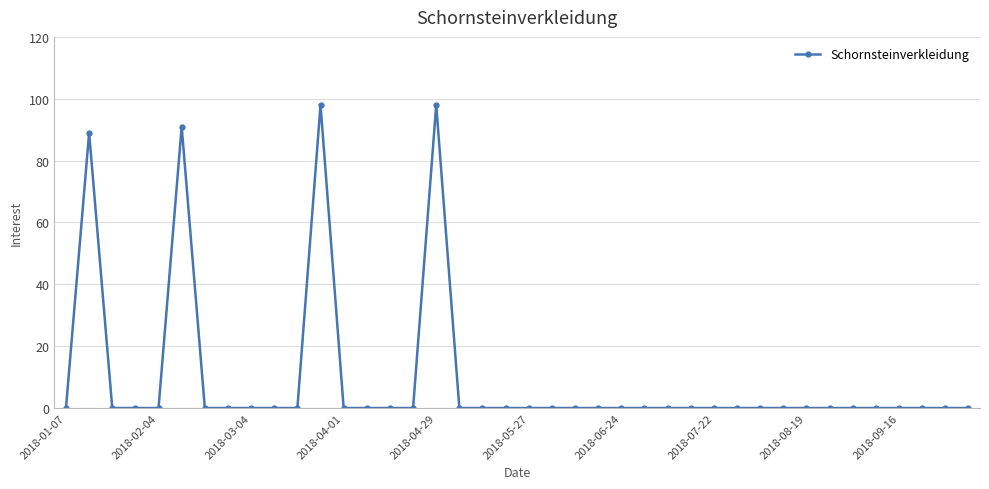

Reading right to left, transcribe all the data shown in this chart.

0	0	0	0	0	0	0	0	0	0	0	0	0	0	0	0	0	0	0	0	0	0	0	98	0	0	0	0	98	0	0	0	0	0	91	0	0	0	89	0